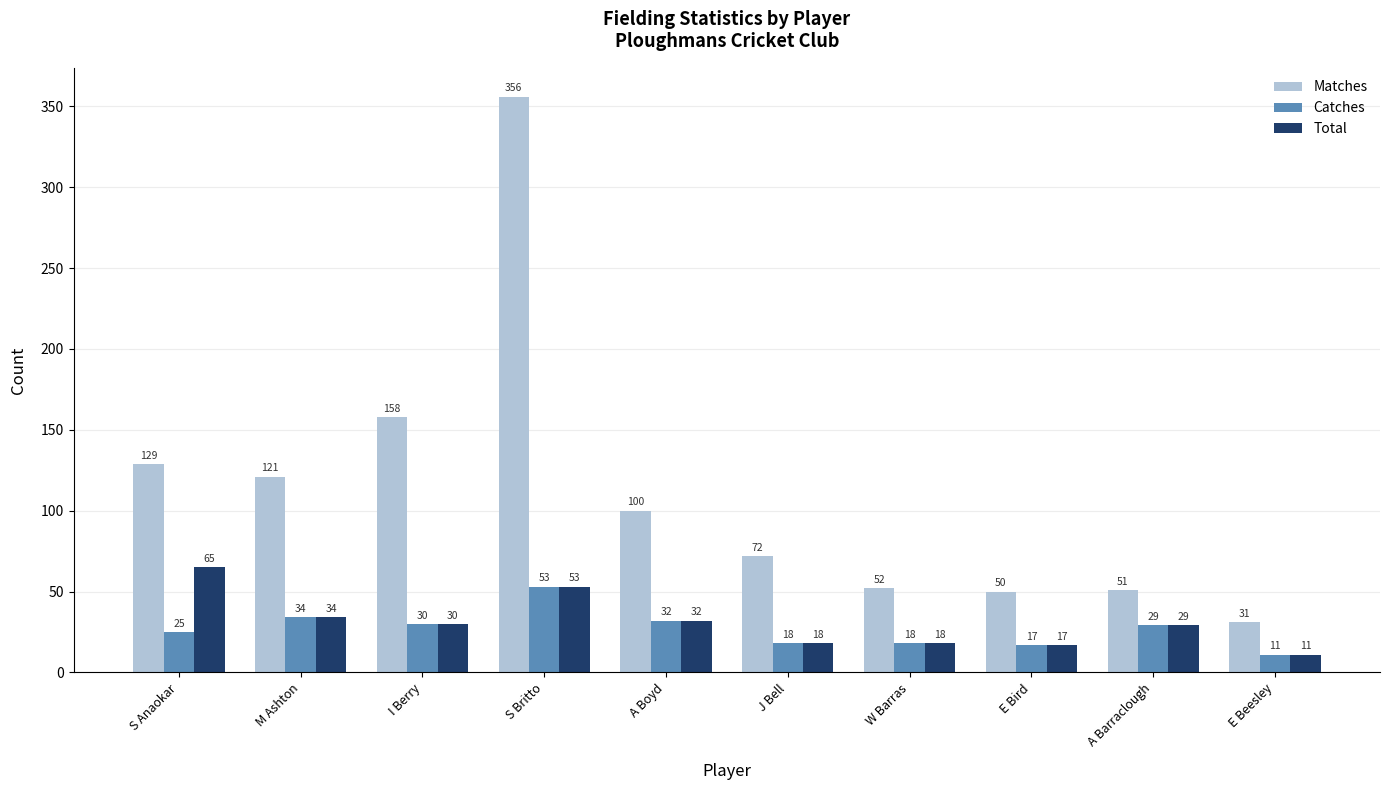

Reading right to left, what are all the values shown in this chart?

Matches: 31	51	50	52	72	100	356	158	121	129
Catches: 11	29	17	18	18	32	53	30	34	25
Total: 11	29	17	18	18	32	53	30	34	65